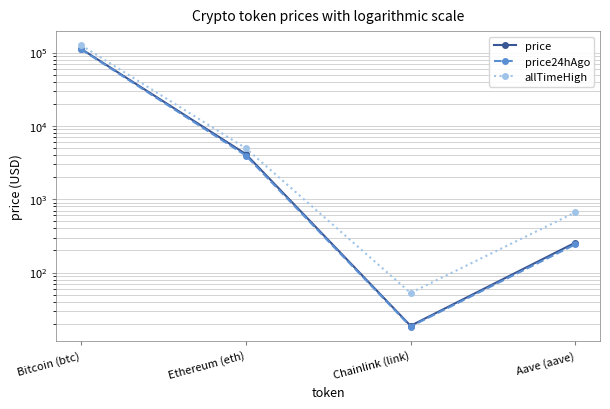

Which series has the widest spread of values?

allTimeHigh